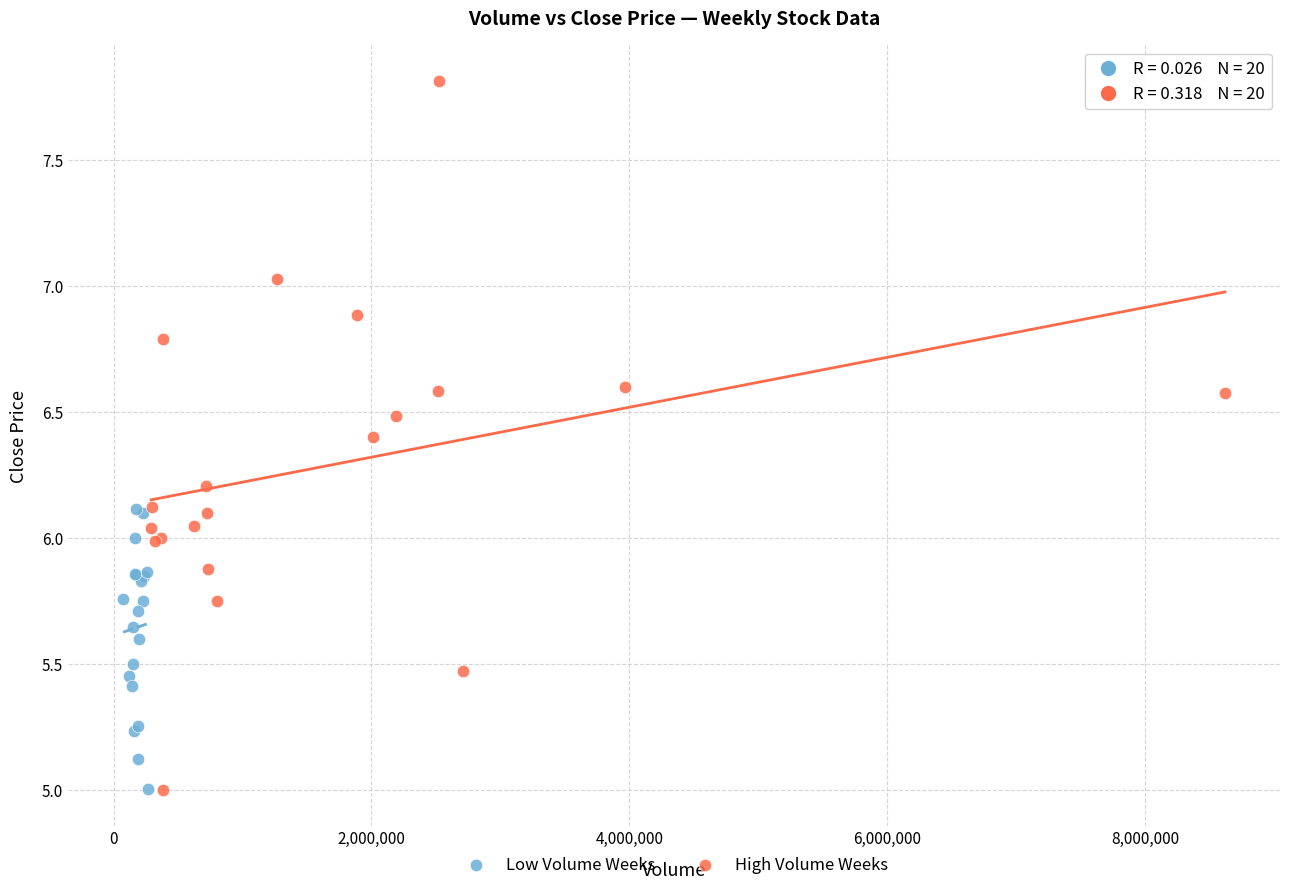

Which series reaches the maximum Y coordinate?

High Volume Weeks